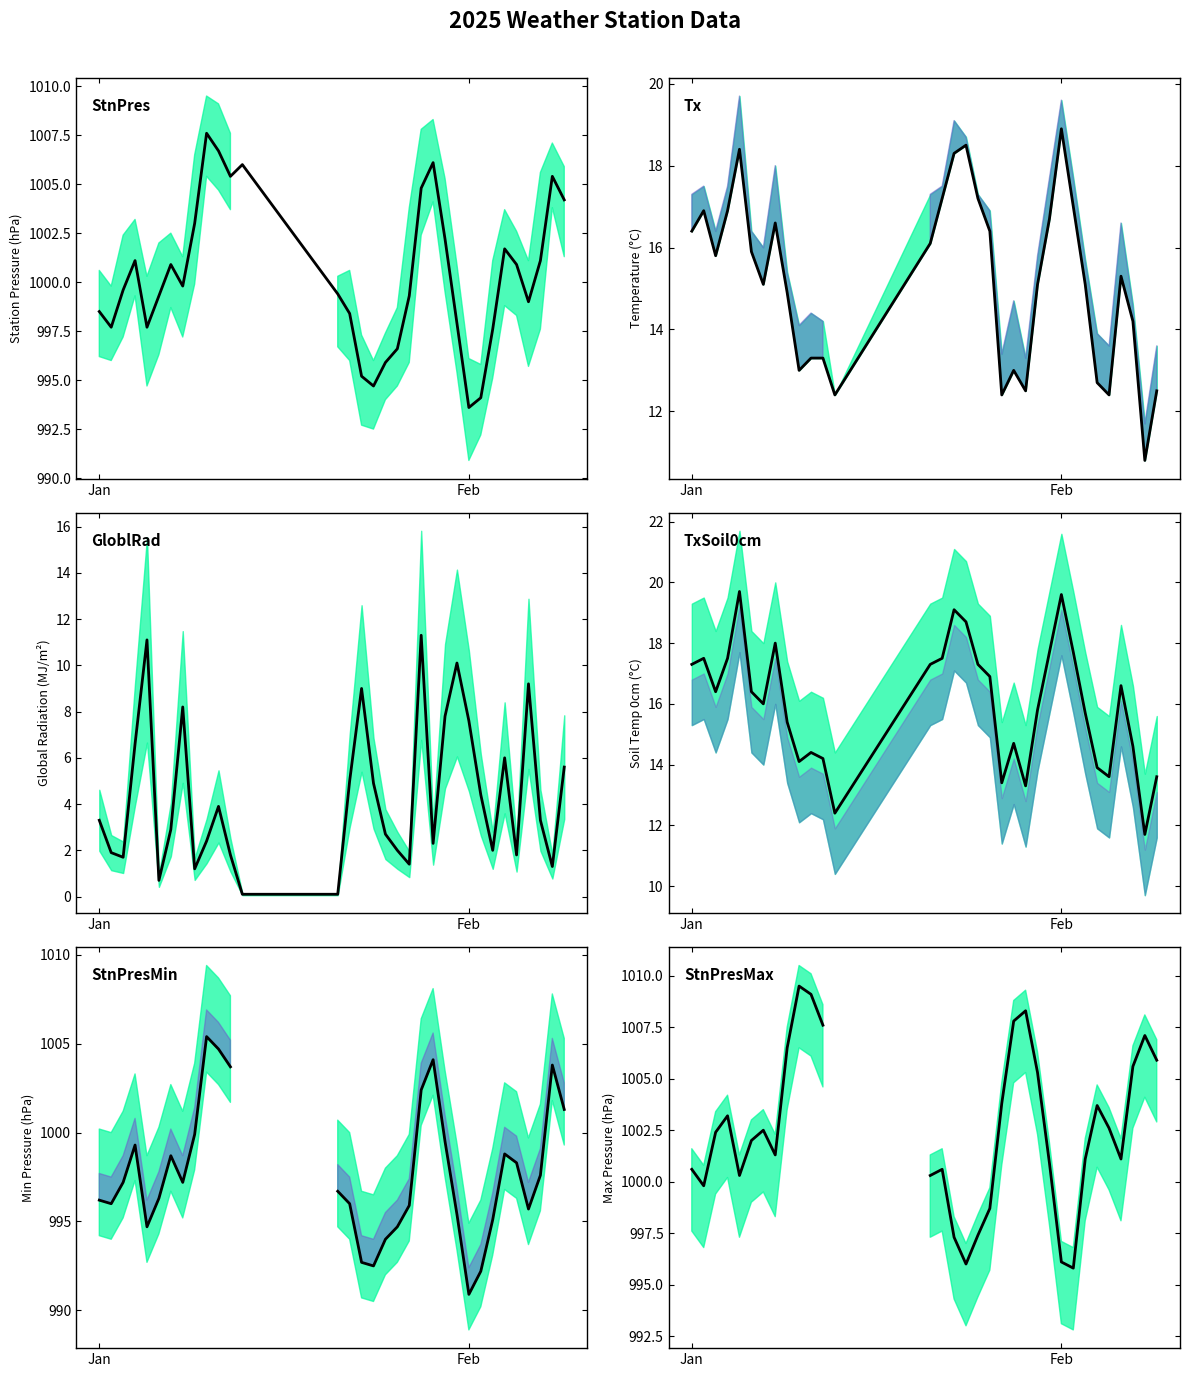

Which series has the largest range (max minus min)?

StnPresMin